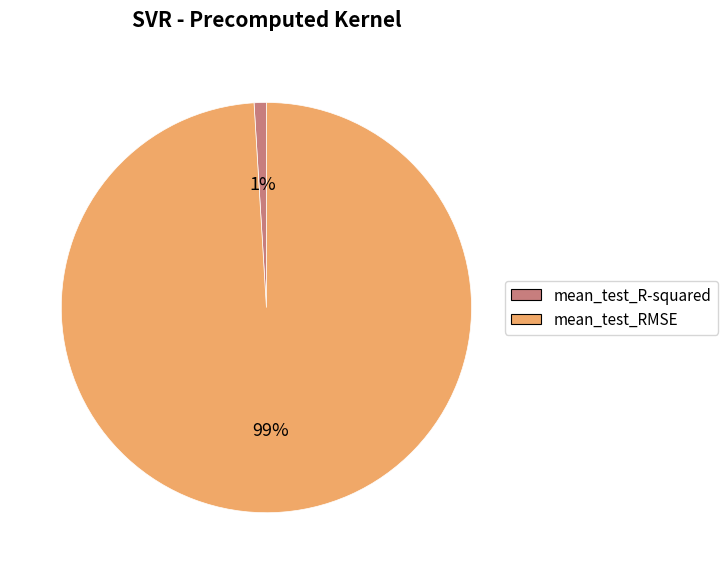

Which category has the smallest portion of the pie?

mean_test_R-squared